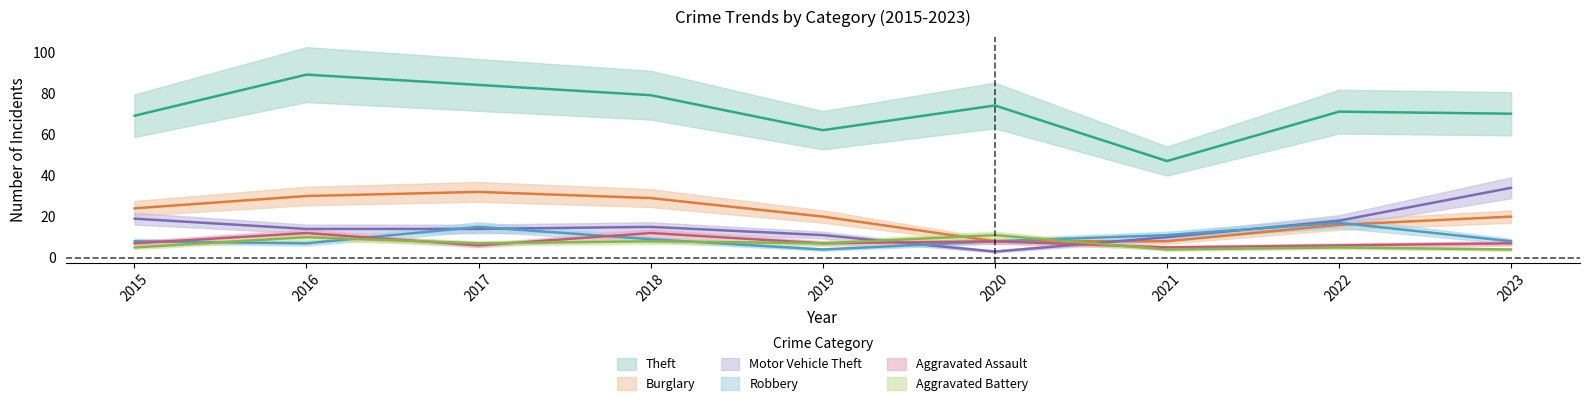

At which label does Aggravated Assault reach its minimum?

2021